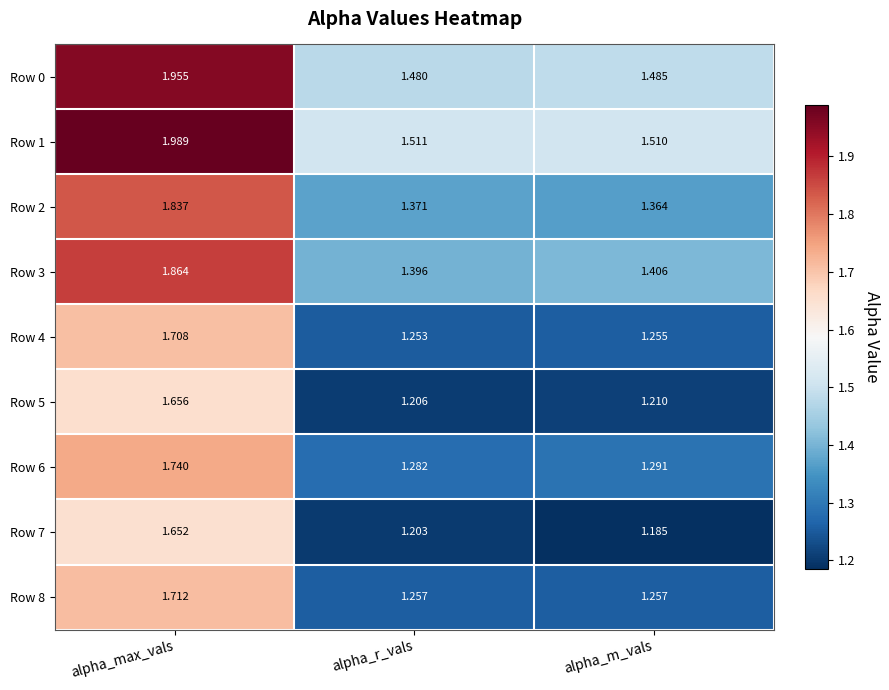

Which category has the highest value across all series?

alpha_max_vals